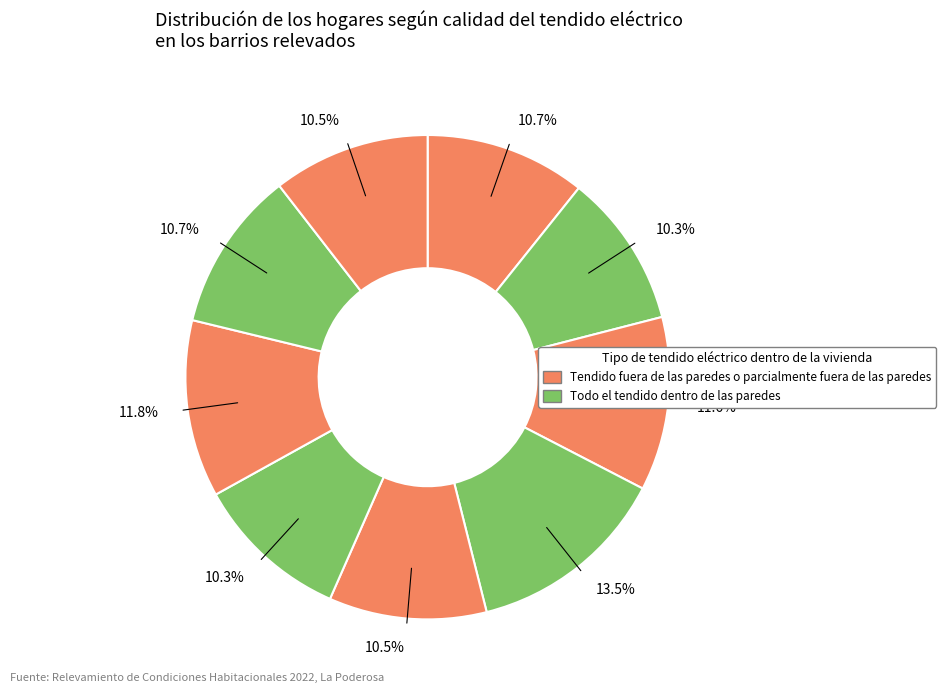

How many segments does this pie chart have?

9